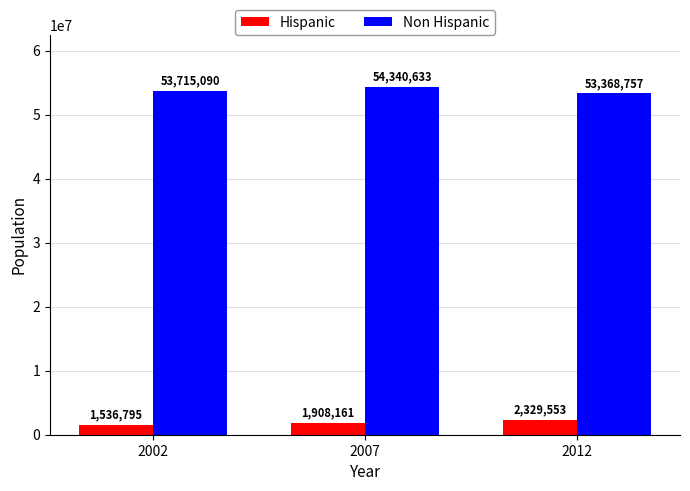

What is the value of the Non Hispanic bar at the 2nd from the left?

54340633